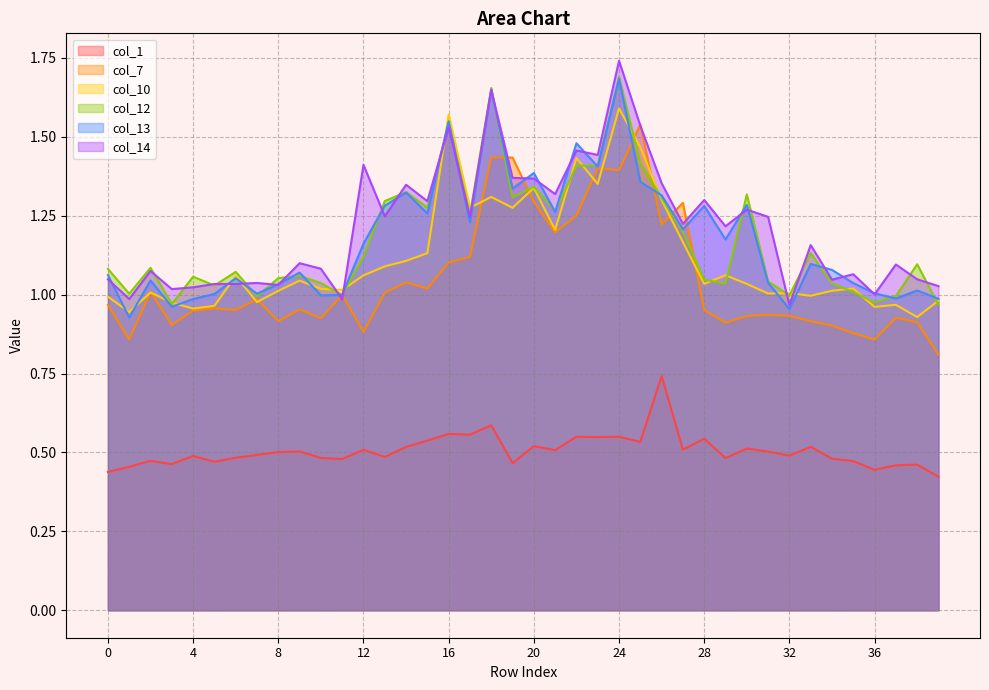

Where is col_7 nearest to the value 1?

11